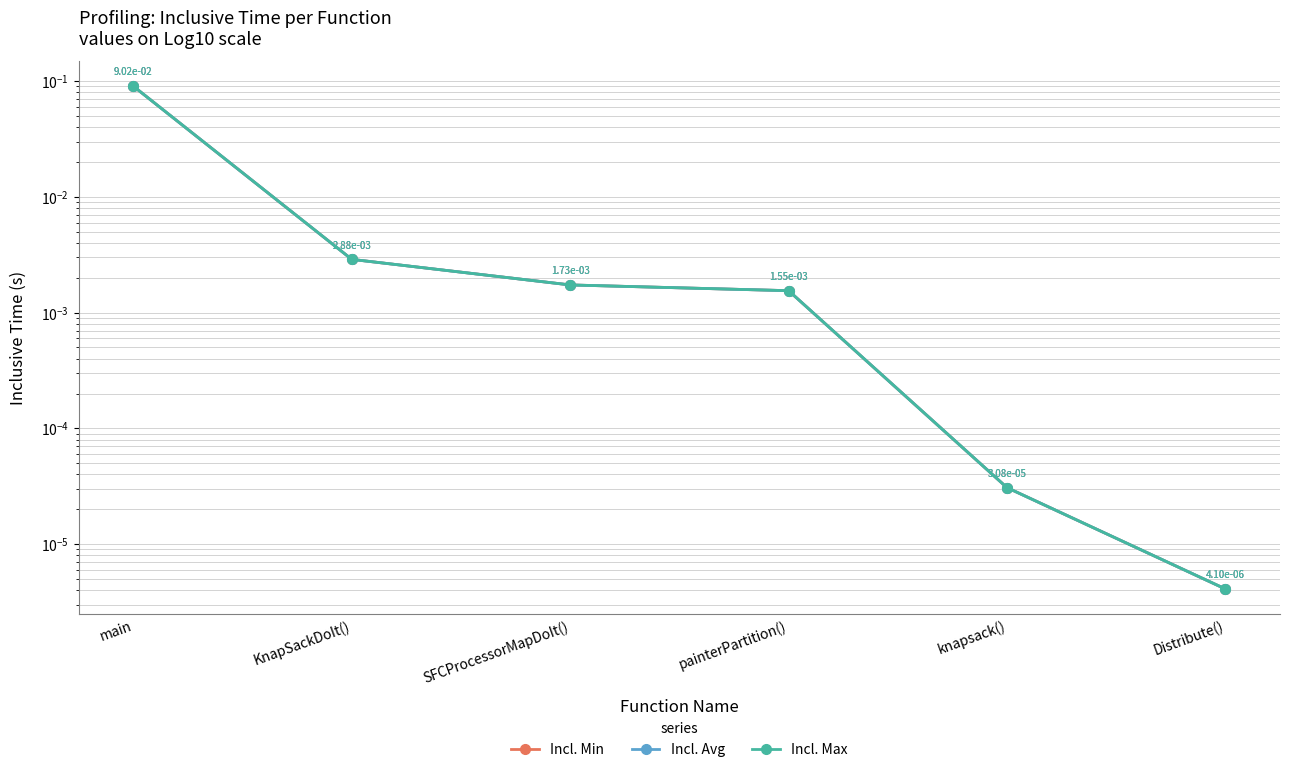

What position from the right is painterPartition()?

3